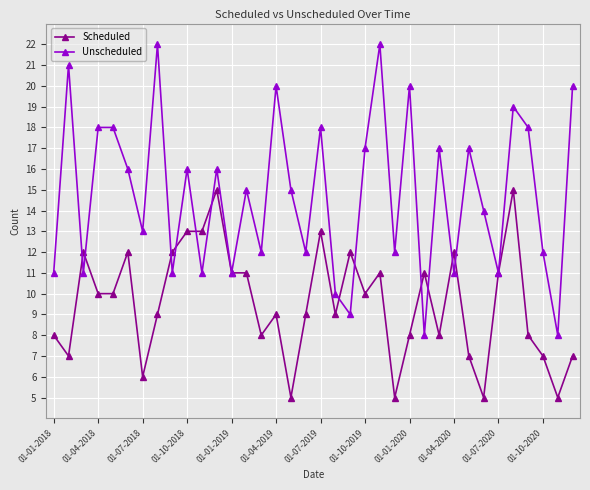

List the series in order of their peak value, highest first.

Unscheduled, Scheduled